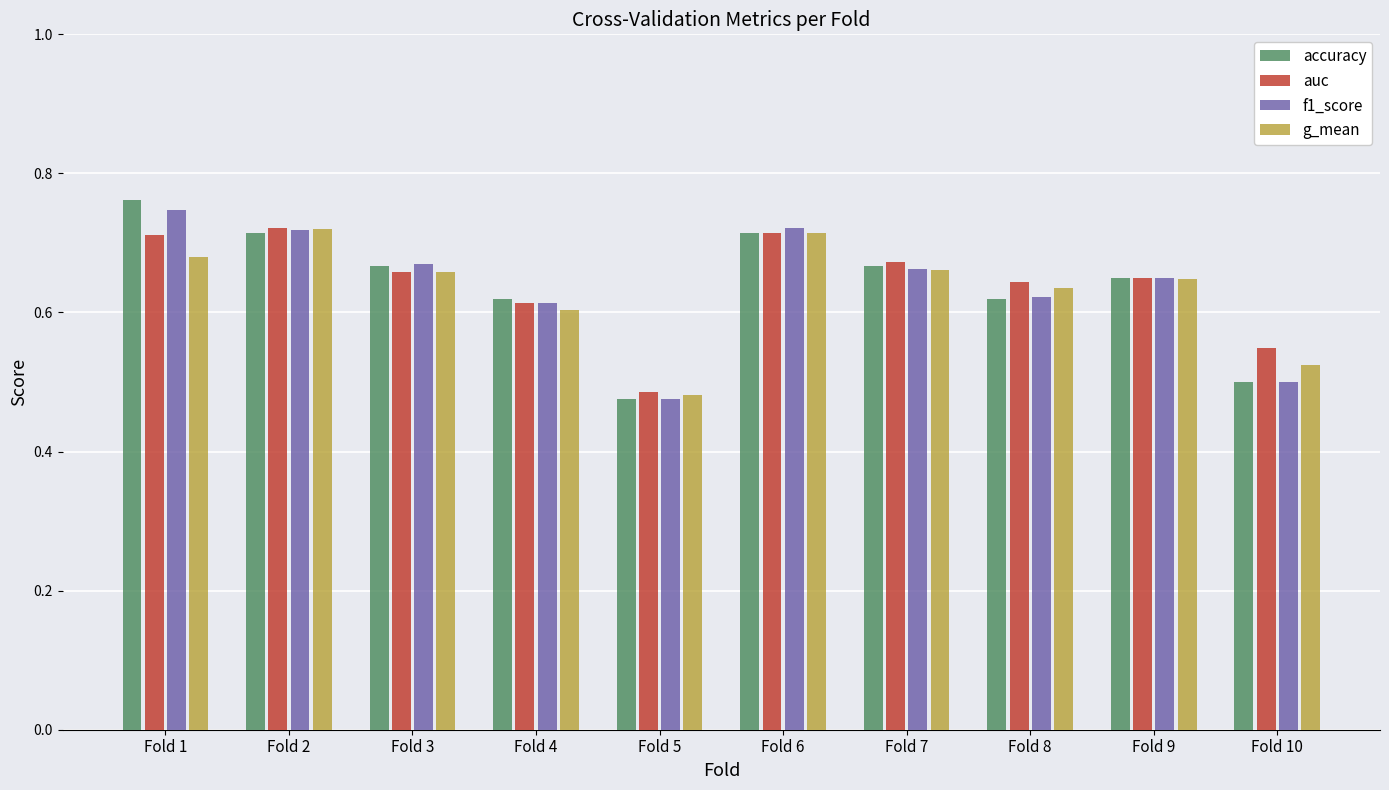

Is it true that f1_score equals 0.5 at Fold 1?

False